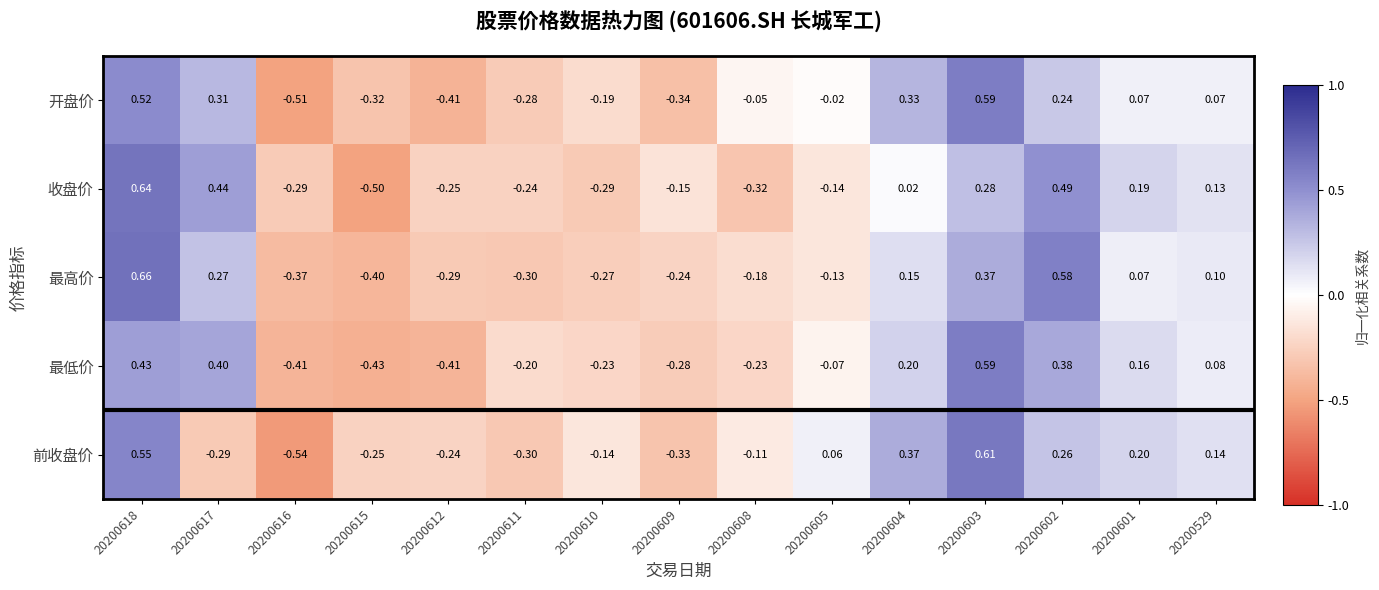

At 20200618, list the series in order from largest to smallest.

最高价, 收盘价, 前收盘价, 开盘价, 最低价